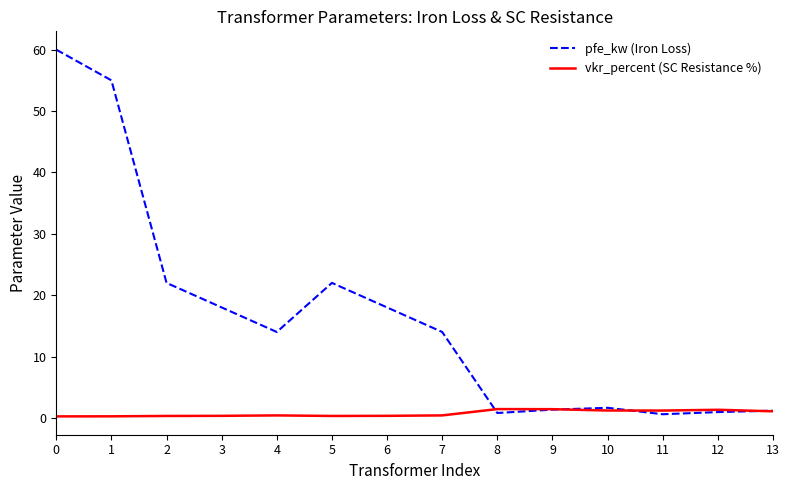

List the series in order of their peak value, lowest first.

vkr_percent (SC Resistance %), pfe_kw (Iron Loss)